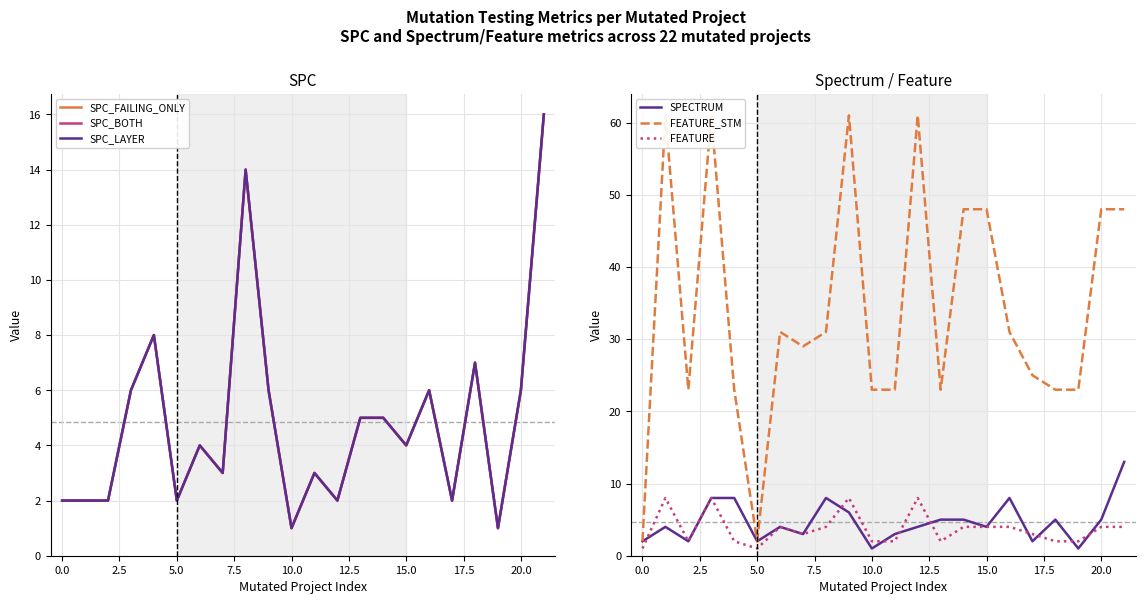

True or false: SPC_BOTH and SPC_FAILING_ONLY cross at least once.

False